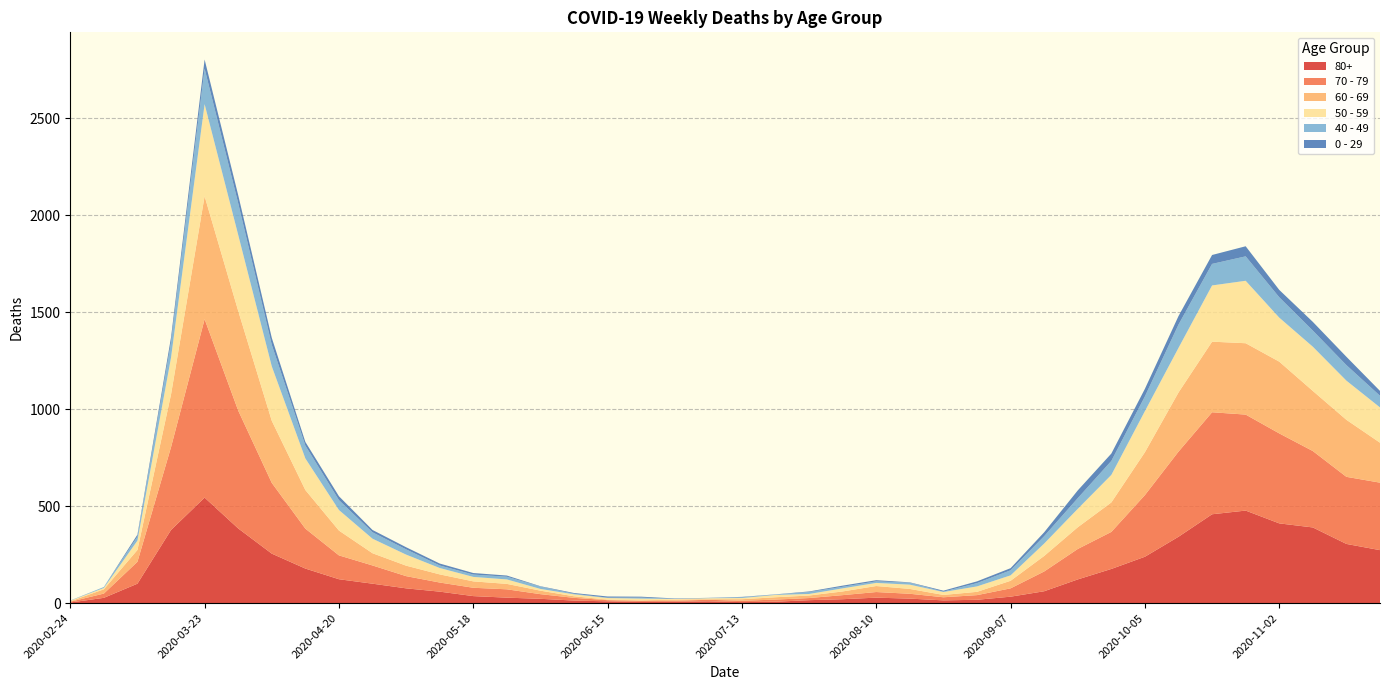

Reading right to left, what are all the values shown in this chart?

80+: 2020-11-23=273	2020-11-16=305	2020-11-09=390	2020-11-02=411	2020-10-26=477	2020-10-19=458	2020-10-12=342	2020-10-05=239	2020-09-28=176	2020-09-21=122	2020-09-14=61	2020-09-07=33	2020-08-31=17	2020-08-24=14	2020-08-17=23	2020-08-10=28	2020-08-03=20	2020-07-27=15	2020-07-20=7	2020-07-13=5	2020-07-06=9	2020-06-29=7	2020-06-22=6	2020-06-15=9	2020-06-08=13	2020-06-01=22	2020-05-25=28	2020-05-18=36	2020-05-11=59	2020-05-04=76	2020-04-27=100	2020-04-20=123	2020-04-13=178	2020-04-06=255	2020-03-30=385	2020-03-23=544	2020-03-16=377	2020-03-09=100	2020-03-02=27	2020-02-24=3
70 - 79: 2020-11-23=348	2020-11-16=346	2020-11-09=394	2020-11-02=464	2020-10-26=495	2020-10-19=526	2020-10-12=439	2020-10-05=318	2020-09-28=191	2020-09-21=157	2020-09-14=102	2020-09-07=43	2020-08-31=24	2020-08-24=16	2020-08-17=25	2020-08-10=29	2020-08-03=21	2020-07-27=11	2020-07-20=11	2020-07-13=7	2020-07-06=8	2020-06-29=5	2020-06-22=5	2020-06-15=6	2020-06-08=14	2020-06-01=24	2020-05-25=43	2020-05-18=43	2020-05-11=47	2020-05-04=63	2020-04-27=94	2020-04-20=123	2020-04-13=206	2020-04-06=365	2020-03-30=608	2020-03-23=920	2020-03-16=427	2020-03-09=113	2020-03-02=22	2020-02-24=4
60 - 69: 2020-11-23=206	2020-11-16=294	2020-11-09=310	2020-11-02=370	2020-10-26=368	2020-10-19=364	2020-10-12=305	2020-10-05=221	2020-09-28=152	2020-09-21=112	2020-09-14=80	2020-09-07=39	2020-08-31=17	2020-08-24=12	2020-08-17=25	2020-08-10=31	2020-08-03=19	2020-07-27=13	2020-07-20=12	2020-07-13=8	2020-07-06=3	2020-06-29=6	2020-06-22=3	2020-06-15=3	2020-06-08=8	2020-06-01=18	2020-05-25=28	2020-05-18=33	2020-05-11=42	2020-05-04=54	2020-04-27=63	2020-04-20=128	2020-04-13=199	2020-04-06=320	2020-03-30=514	2020-03-23=634	2020-03-16=272	2020-03-09=61	2020-03-02=22	2020-02-24=2
50 - 59: 2020-11-23=182	2020-11-16=202	2020-11-09=228	2020-11-02=227	2020-10-26=322	2020-10-19=290	2020-10-12=230	2020-10-05=212	2020-09-28=142	2020-09-21=95	2020-09-14=64	2020-09-07=28	2020-08-31=28	2020-08-24=15	2020-08-17=22	2020-08-10=16	2020-08-03=16	2020-07-27=8	2020-07-20=12	2020-07-13=6	2020-07-06=5	2020-06-29=3	2020-06-22=9	2020-06-15=8	2020-06-08=10	2020-06-01=9	2020-05-25=23	2020-05-18=23	2020-05-11=33	2020-05-04=57	2020-04-27=75	2020-04-20=106	2020-04-13=163	2020-04-06=281	2020-03-30=392	2020-03-23=475	2020-03-16=190	2020-03-09=48	2020-03-02=7	2020-02-24=3
40 - 49: 2020-11-23=60	2020-11-16=80	2020-11-09=83	2020-11-02=105	2020-10-26=126	2020-10-19=111	2020-10-12=120	2020-10-05=76	2020-09-28=72	2020-09-21=55	2020-09-14=38	2020-09-07=26	2020-08-31=17	2020-08-24=2	2020-08-17=10	2020-08-10=8	2020-08-03=8	2020-07-27=10	2020-07-20=2	2020-07-13=4	2020-07-06=1	2020-06-29=1	2020-06-22=5	2020-06-15=2	2020-06-08=3	2020-06-01=12	2020-05-25=14	2020-05-18=12	2020-05-11=13	2020-05-04=27	2020-04-27=33	2020-04-20=51	2020-04-13=66	2020-04-06=111	2020-03-30=163	2020-03-23=183	2020-03-16=79	2020-03-09=21	2020-03-02=5	2020-02-24=0
0 - 29: 2020-11-23=25	2020-11-16=43	2020-11-09=45	2020-11-02=38	2020-10-26=52	2020-10-19=46	2020-10-12=44	2020-10-05=39	2020-09-28=38	2020-09-21=40	2020-09-14=20	2020-09-07=11	2020-08-31=9	2020-08-24=5	2020-08-17=2	2020-08-10=6	2020-08-03=6	2020-07-27=3	2020-07-20=1	2020-07-13=2	2020-07-06=1	2020-06-29=2	2020-06-22=5	2020-06-15=6	2020-06-08=4	2020-06-01=2	2020-05-25=6	2020-05-18=8	2020-05-11=10	2020-05-04=11	2020-04-27=12	2020-04-20=20	2020-04-13=19	2020-04-06=36	2020-03-30=42	2020-03-23=47	2020-03-16=25	2020-03-09=10	2020-03-02=0	2020-02-24=1